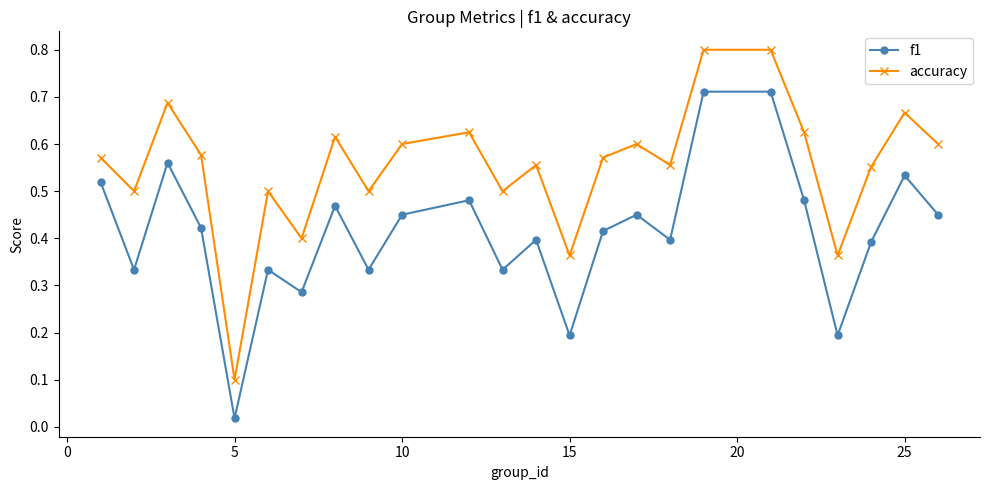

True or false: accuracy and f1 cross at least once.

False